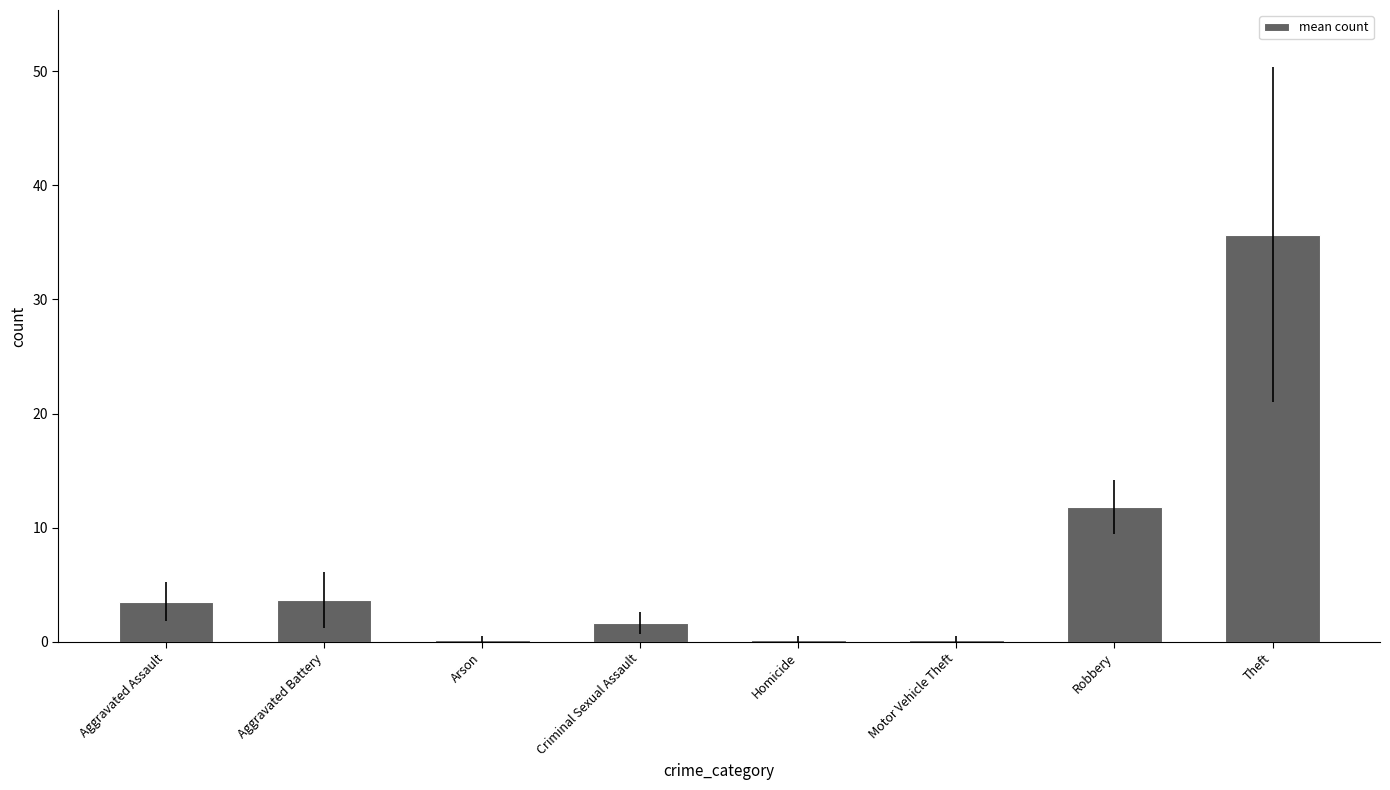

The value at Criminal Sexual Assault is 1.7. True or false?

True